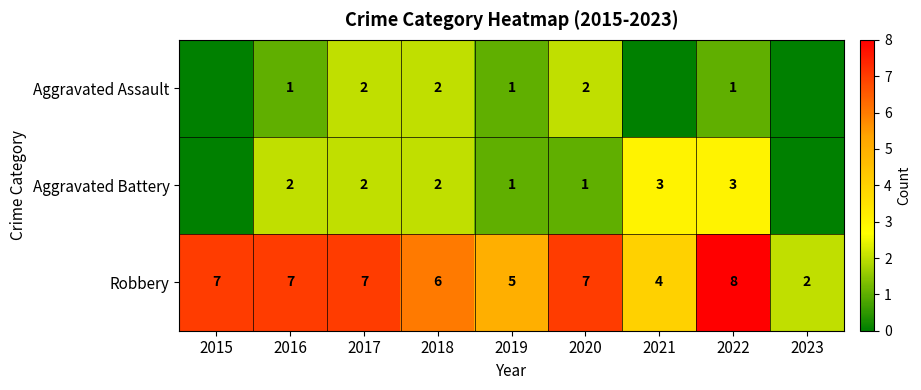

Which has a higher value, 2015 or 2017?

2017